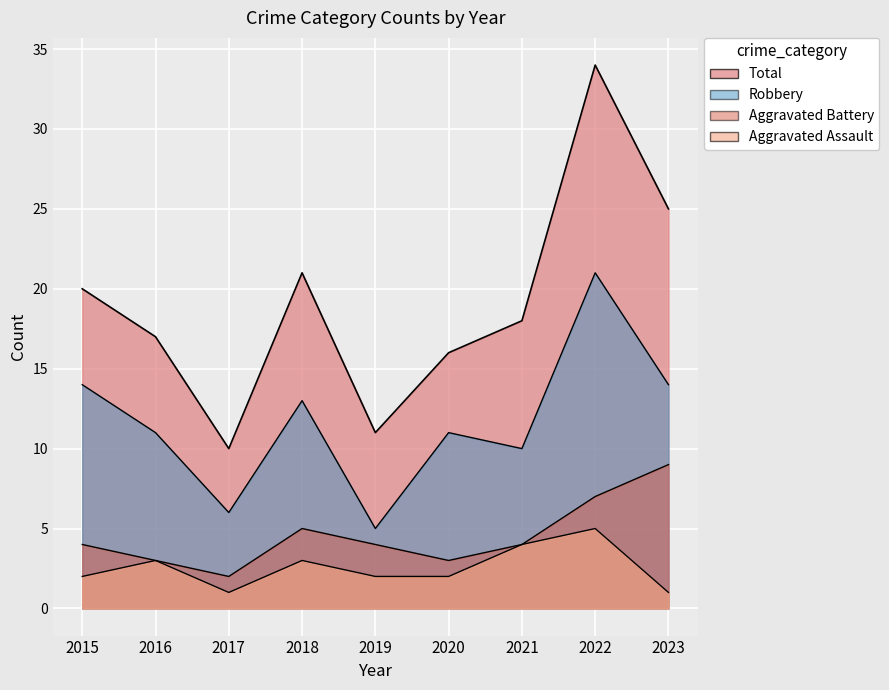

At which category does Aggravated Assault reach its first local valley?

2017